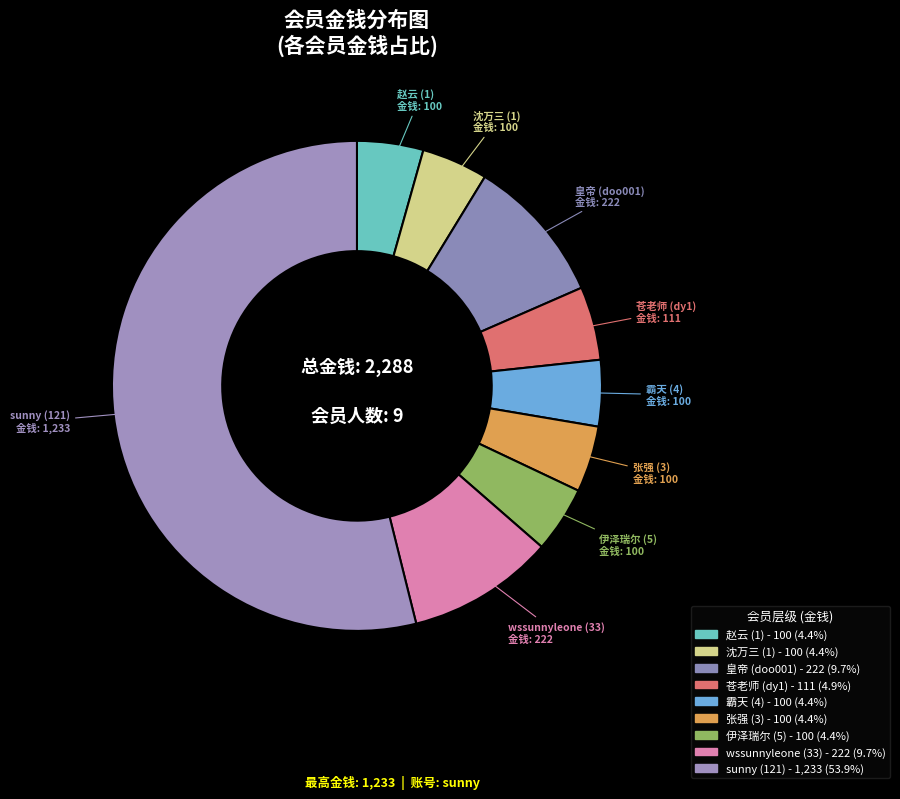

Count the number of slices in the pie.

9